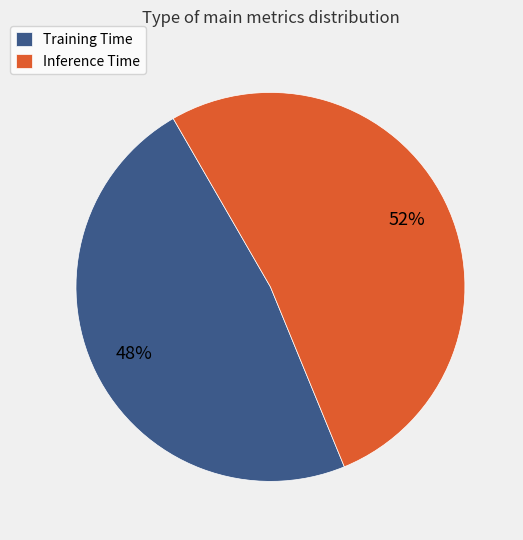

Is there a majority slice in this chart?

Yes